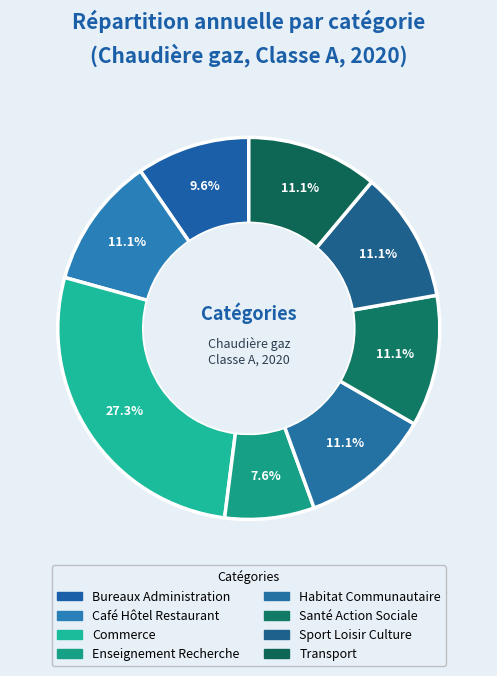

How many segments does this pie chart have?

8